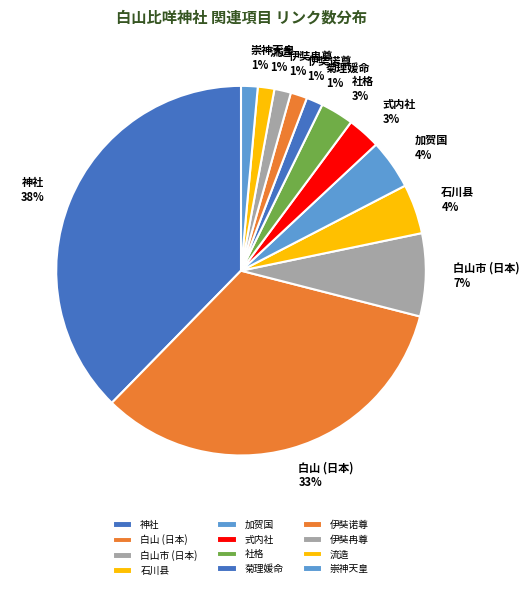

To the nearest percent, what is the difference between the 白山市 (日本) and 石川县 slice percentages?

3%